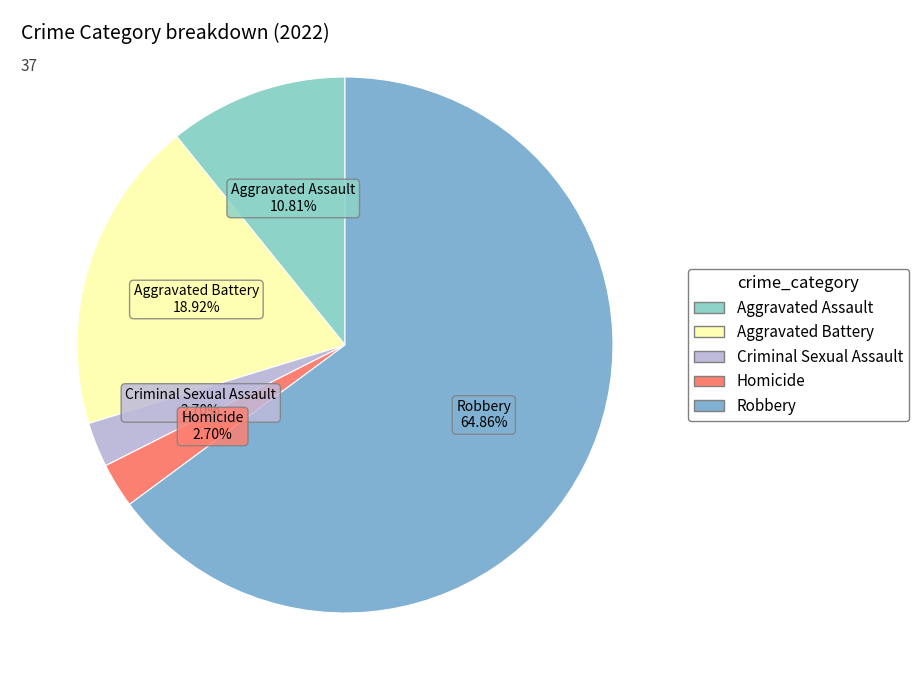

What is the largest slice in the pie chart?

Robbery